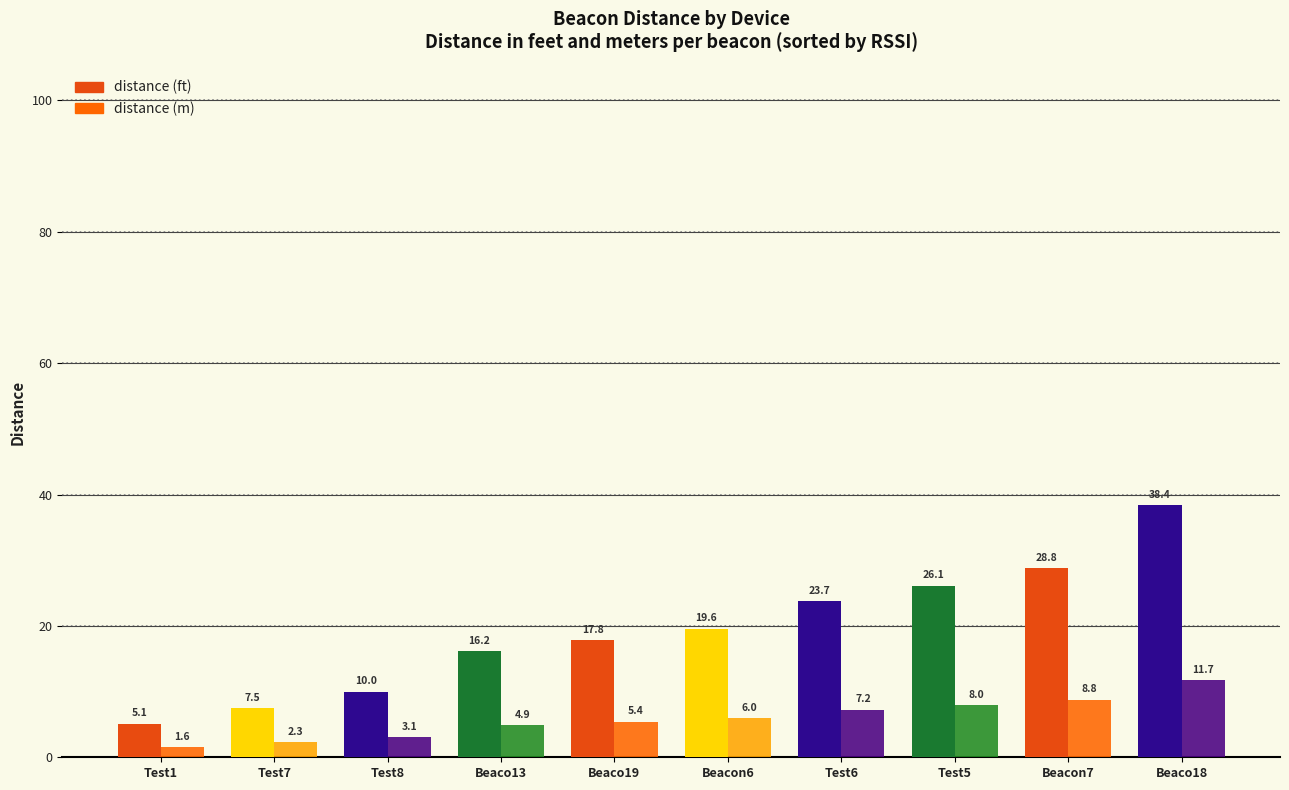

How many values in the distance (ft) series are below 19?

5